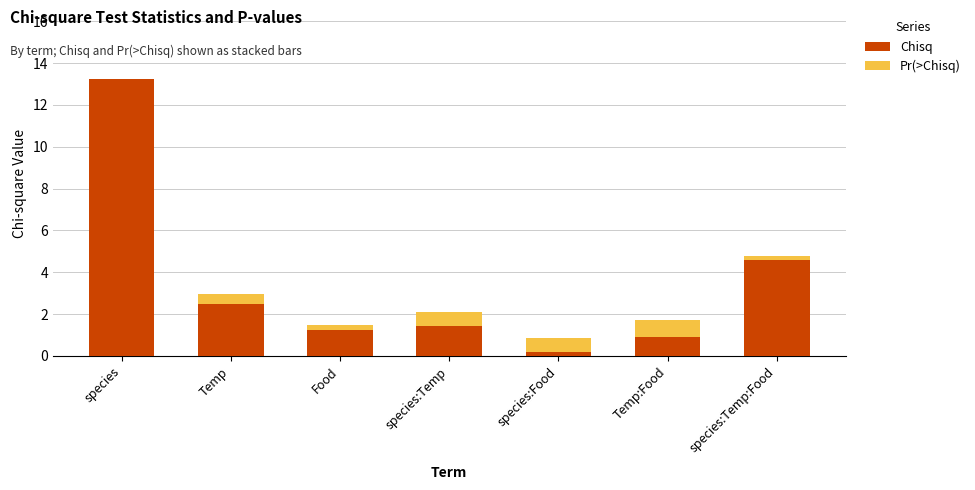

What is the highest value of the Chisq series?

13.2